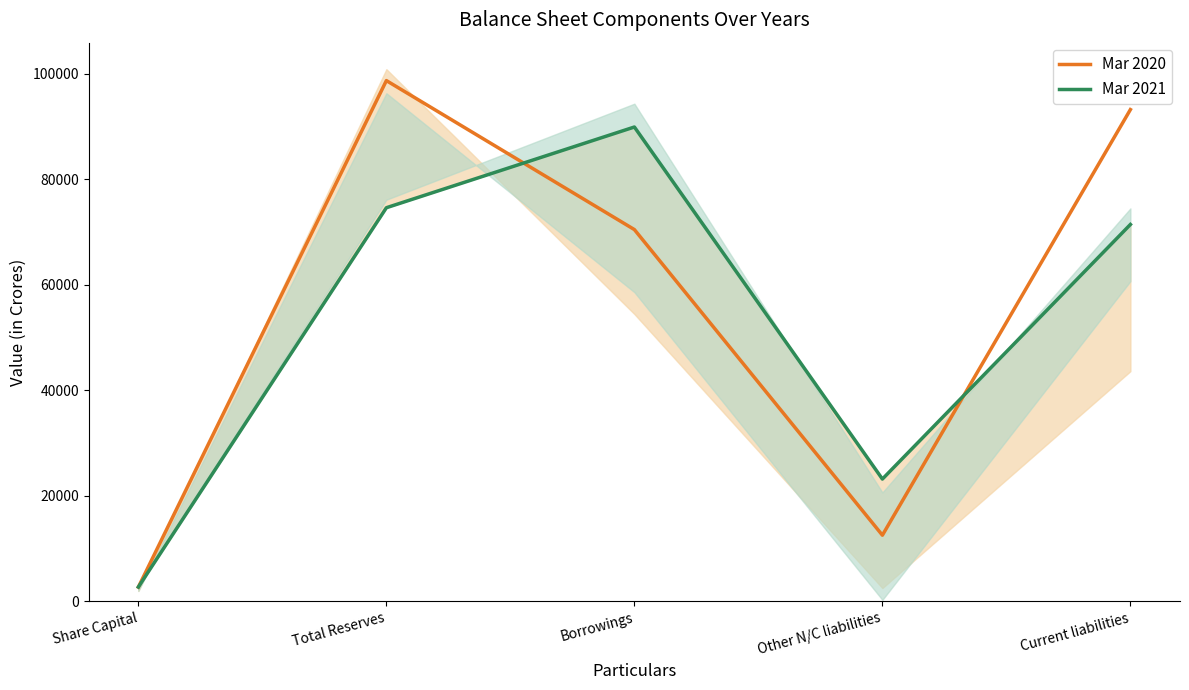

After their last crossing, which series has the higher values: Mar 2020 or Mar 2021?

Mar 2020